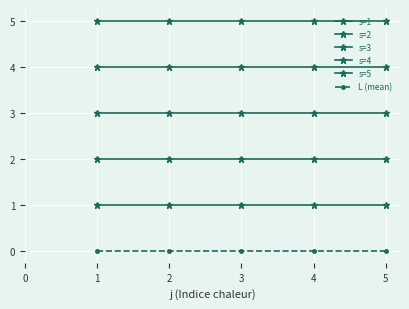

How many lines are shown in the chart?

6